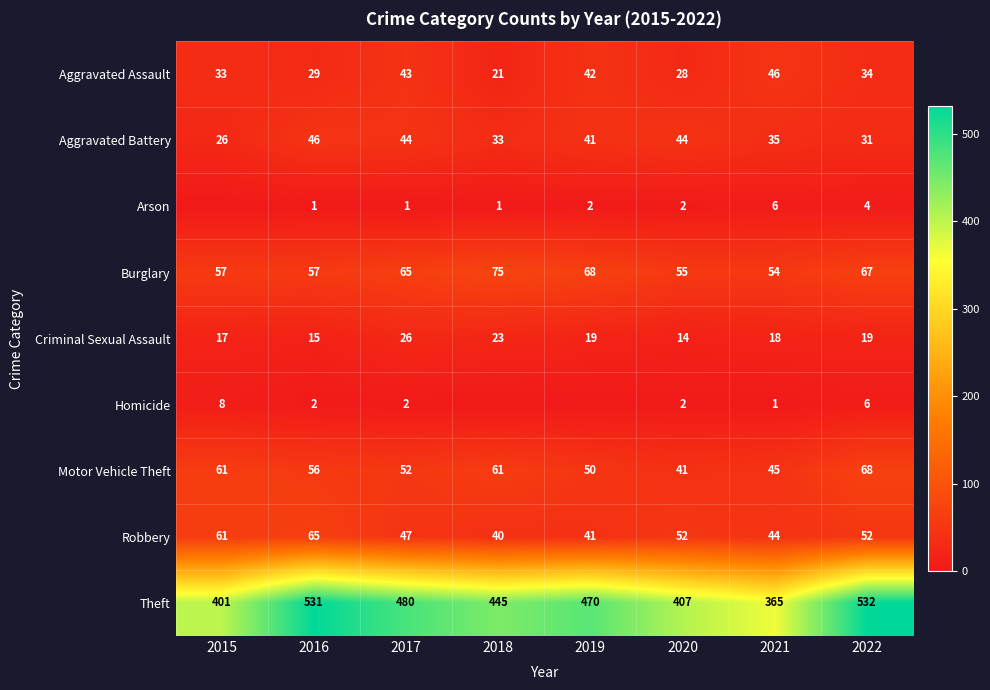

What is the sum of all Aggravated Battery values?

300